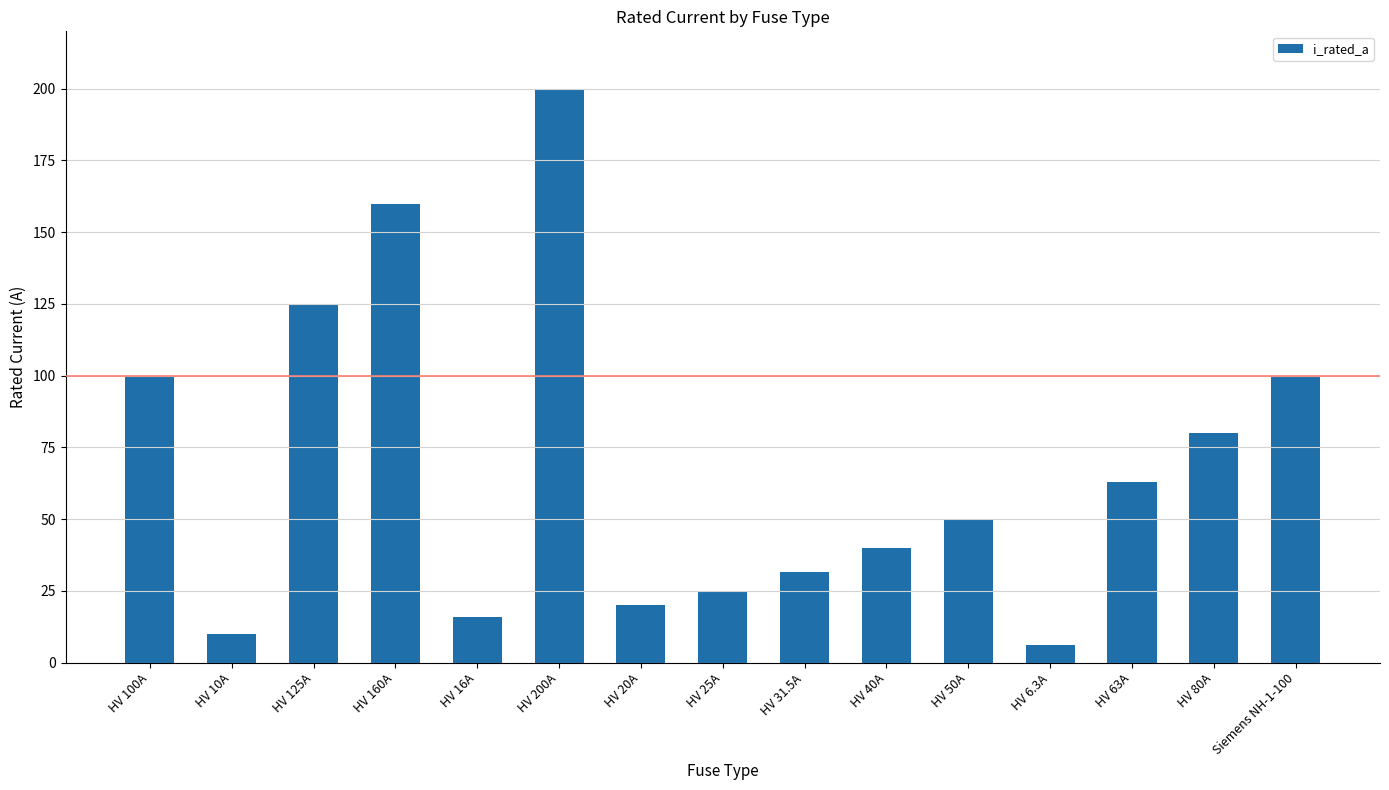

Read the value at HV 20A.

20.0